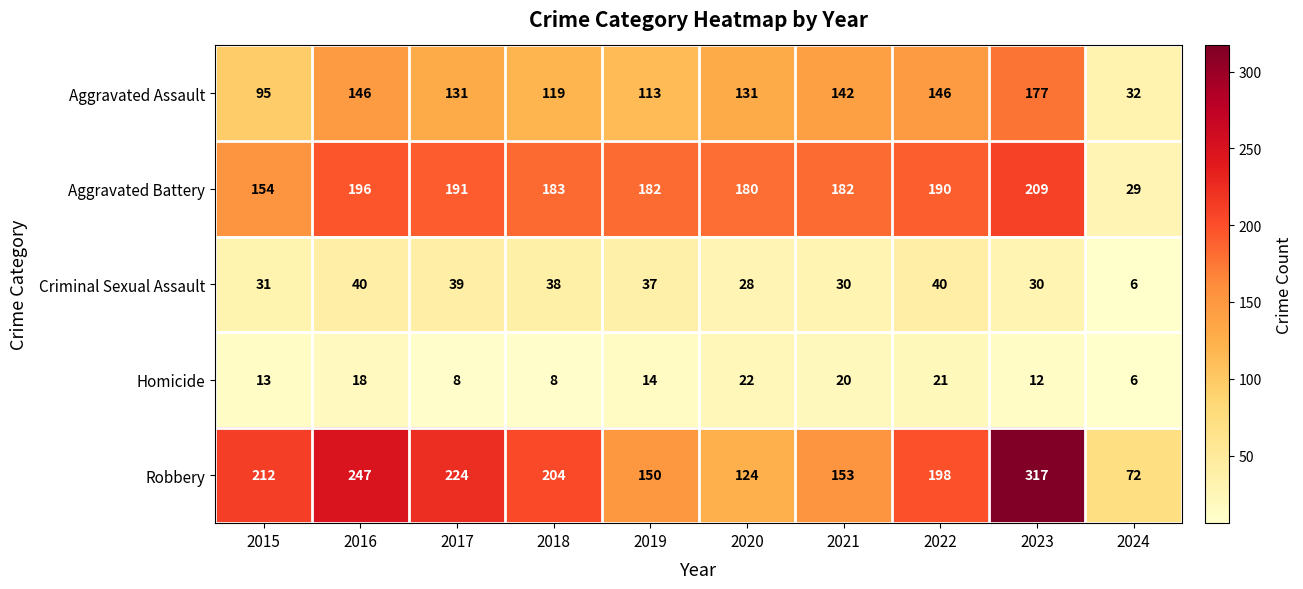

At which category is the sum across all series the highest?

2023